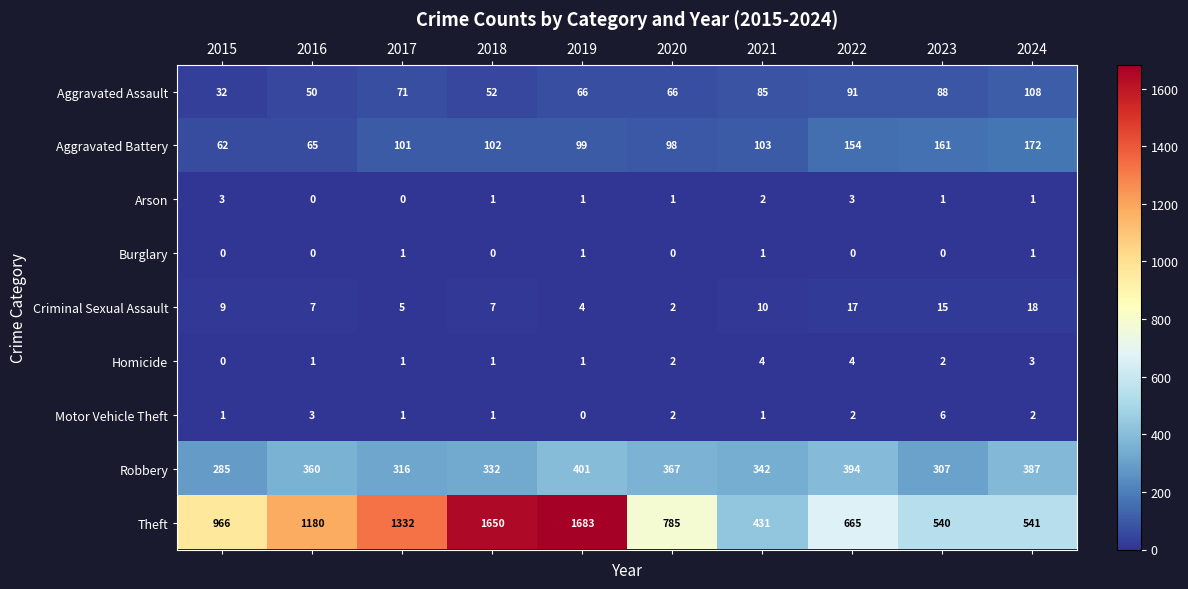

Count the number of data series in this chart.

9